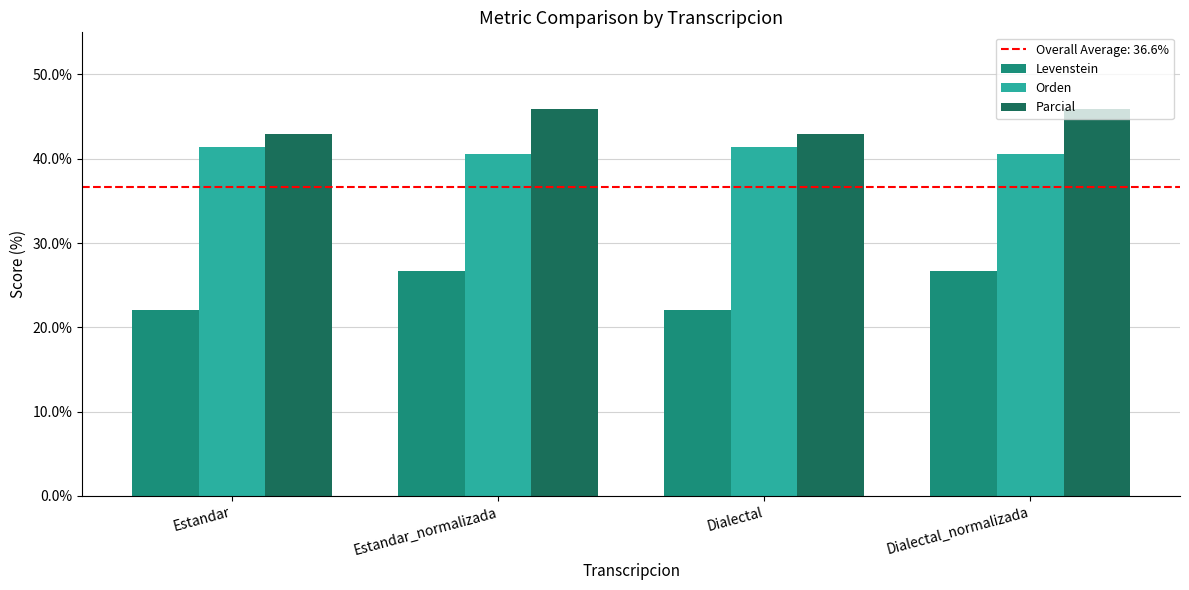

What is the spread (max minus min) of values at Estandar?

20.9